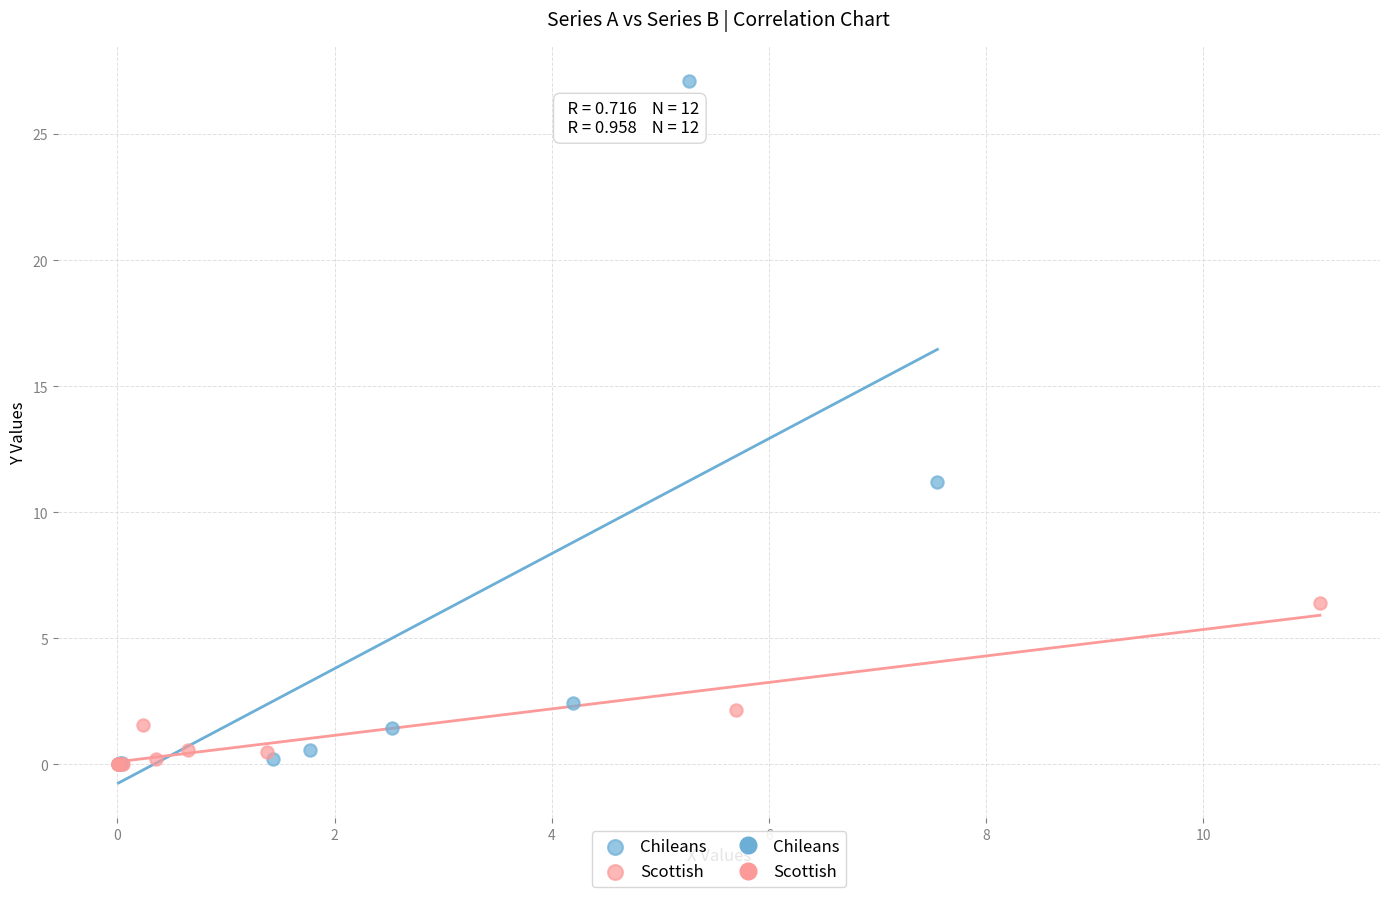

Which series has the widest spread of Y values?

Chileans